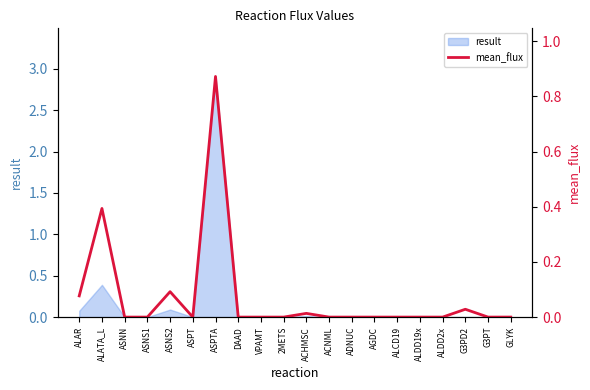

True or false: there are more than 2 points higher than both neighbors.

True